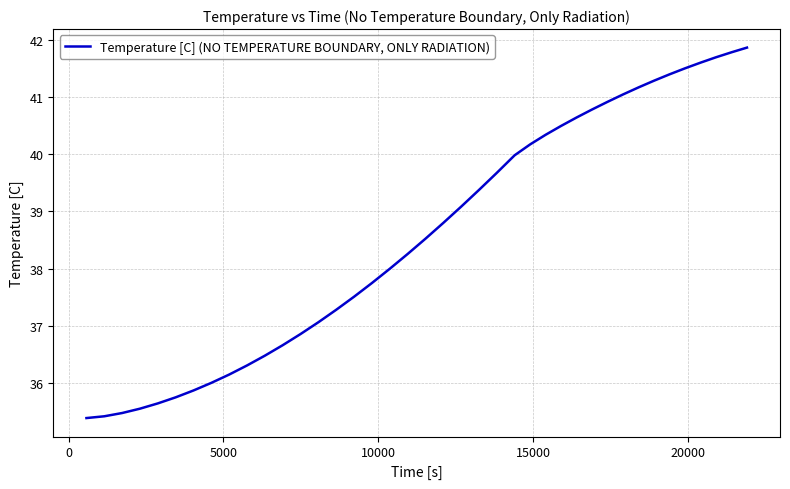

What is the minimum value shown in the chart?

35.4